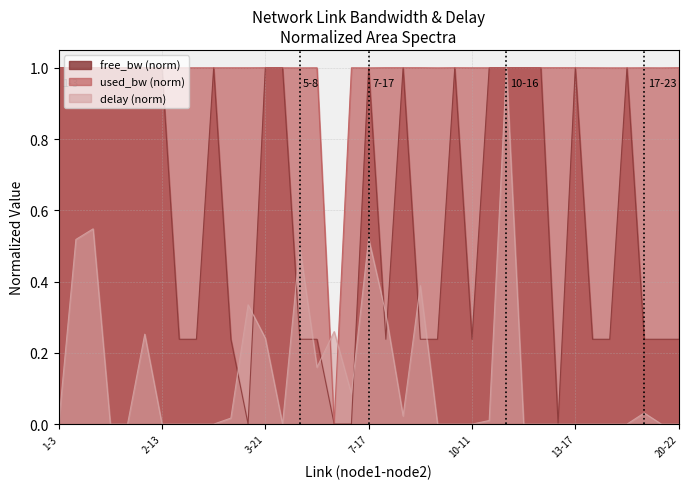

What is the maximum value shown in the chart?

1.0